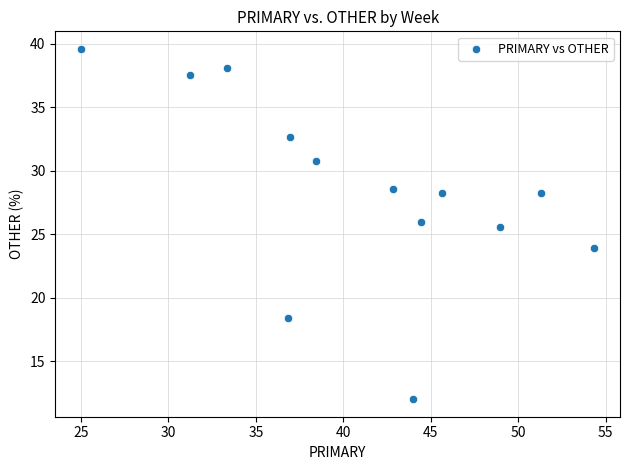

What is the range of Y values (max minus min)?

27.6